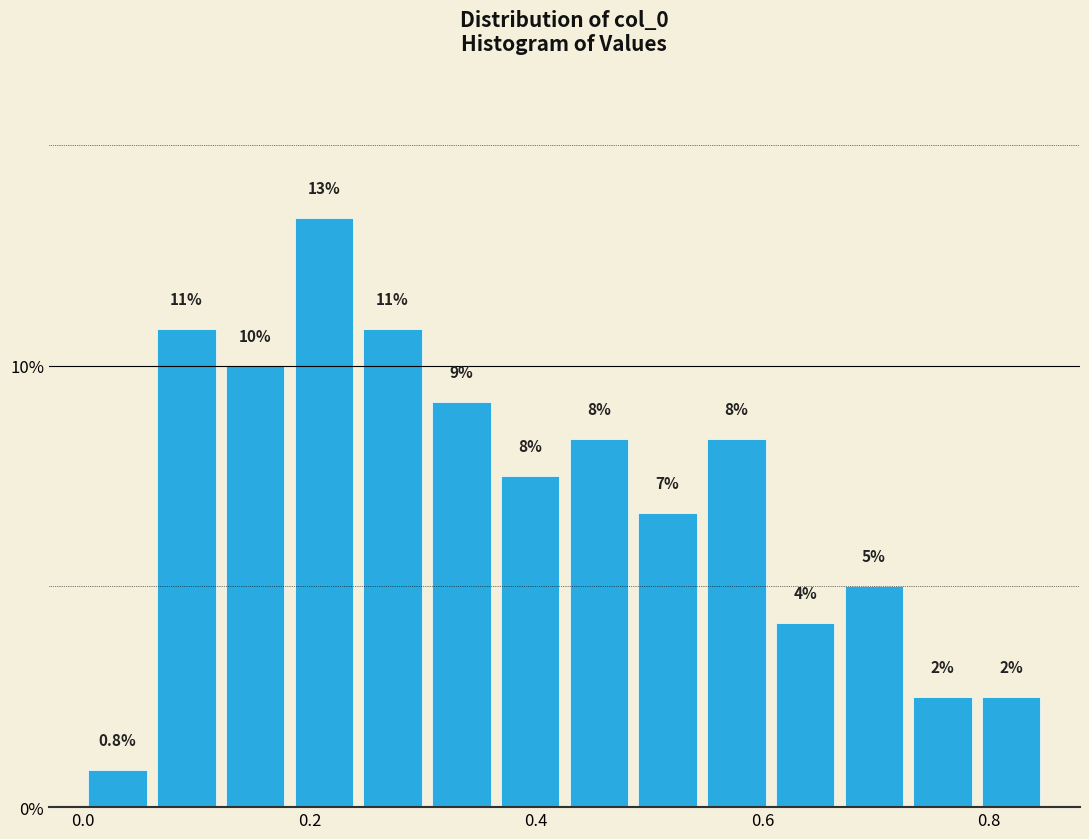

Around what value on the x-axis is the tallest bar? Give the approximate position of its centre, as read against the axis.

0.22